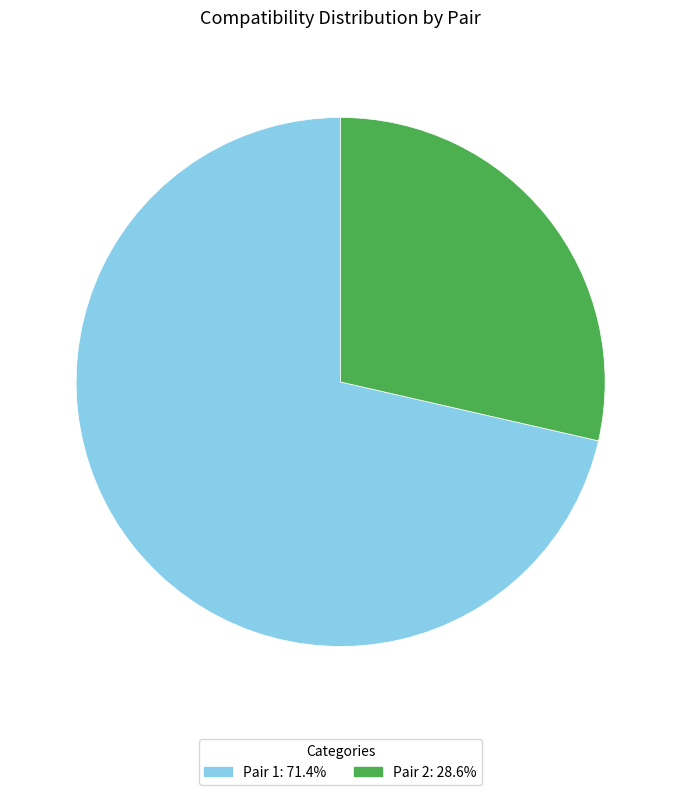

Do Pair 1: 71.4% and Pair 2: 28.6% together represent more than half of the pie?

Yes